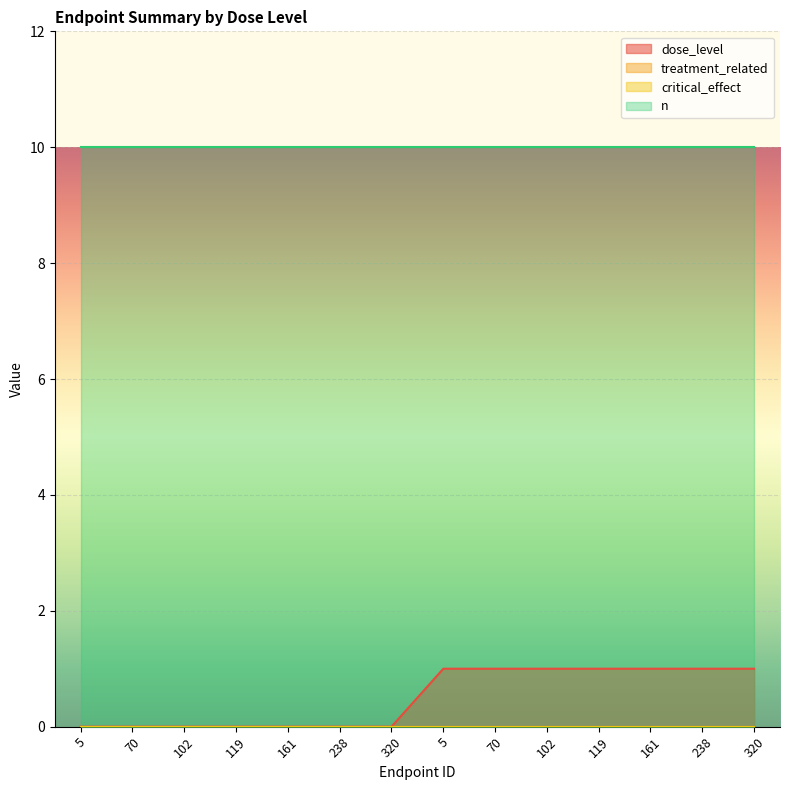

What is the sum of the n values at 102 and 161?

20